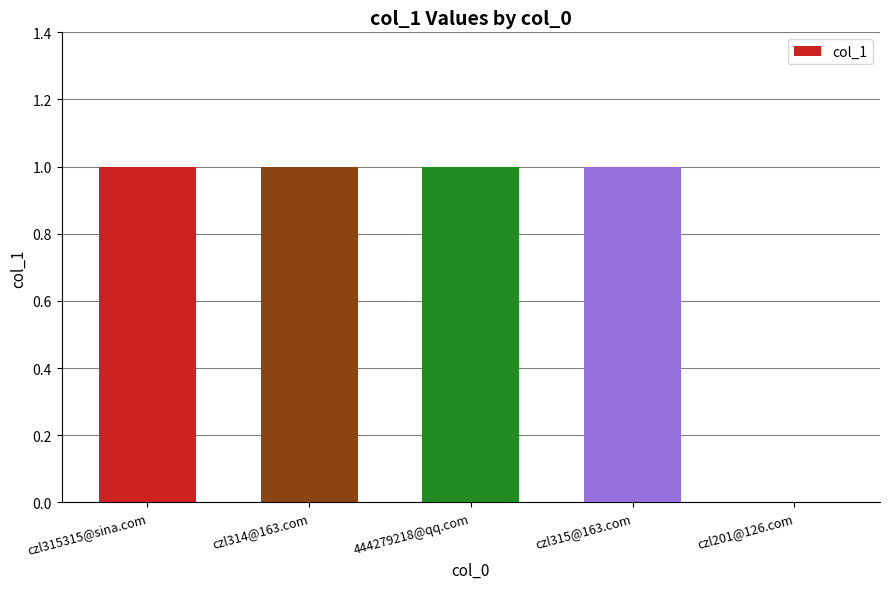

What is the approximate value at 444279218@qq.com?

1